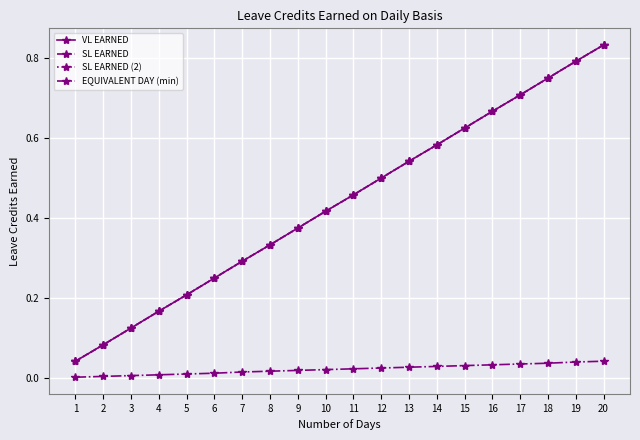

Does the chart have visible grid lines?

Yes